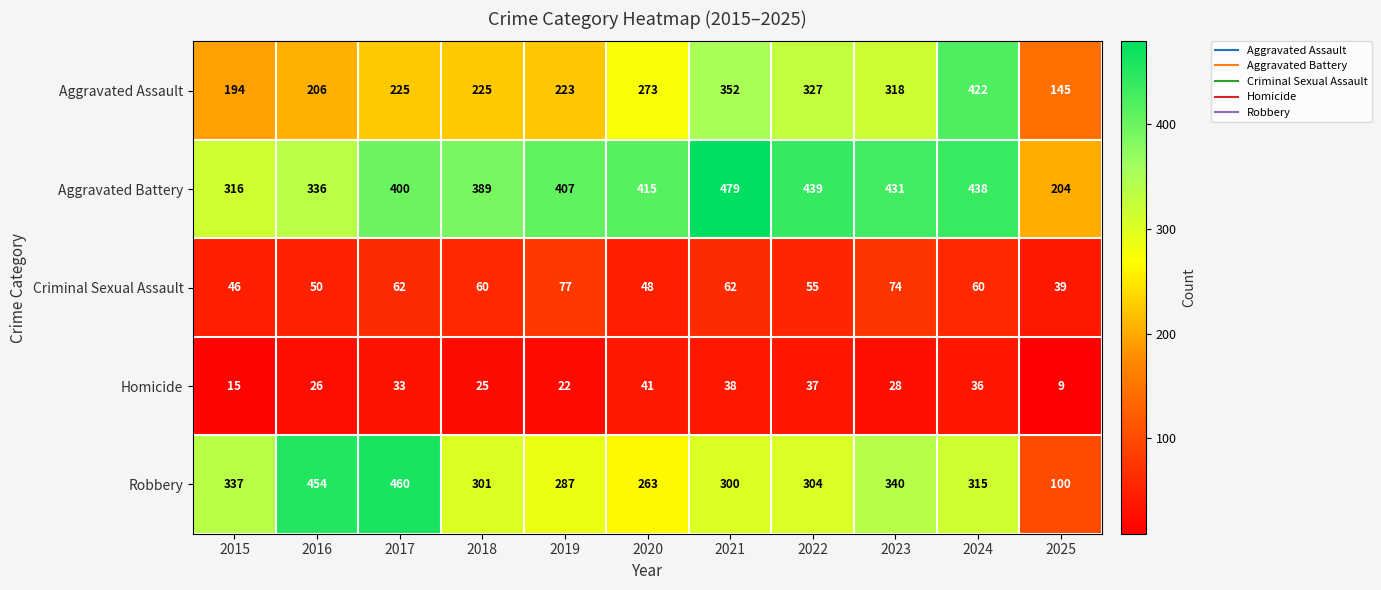

What is the sum of the Aggravated Battery values at 2020 and 2015?

731